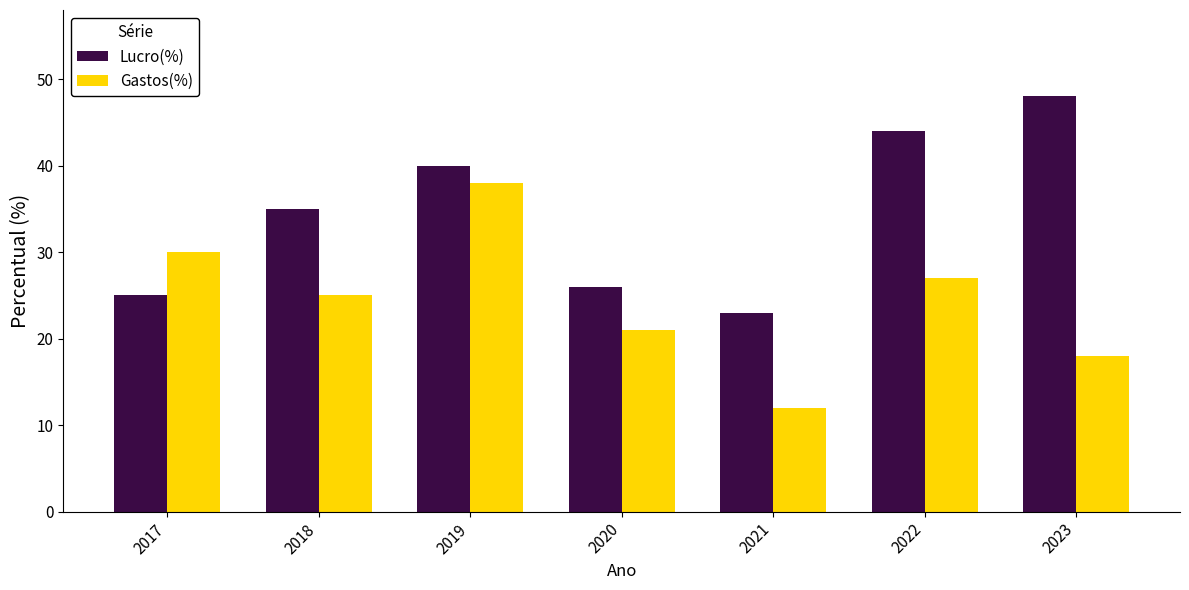

Where does the Gastos(%) series first go above 25?

2017